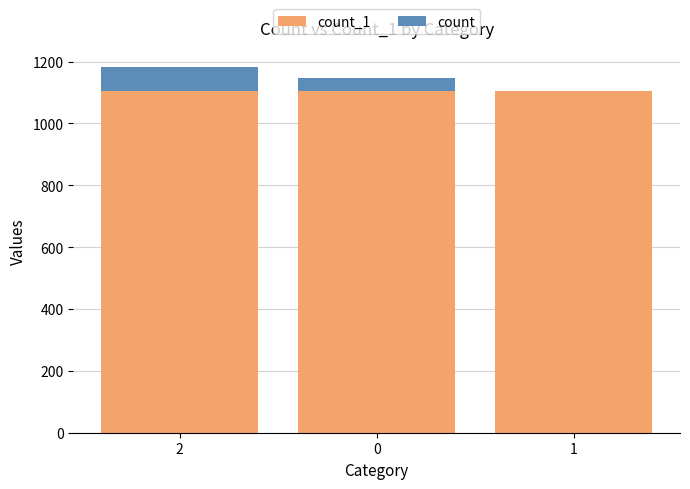

Rank the series by their maximum value, from lowest to highest.

count, count_1